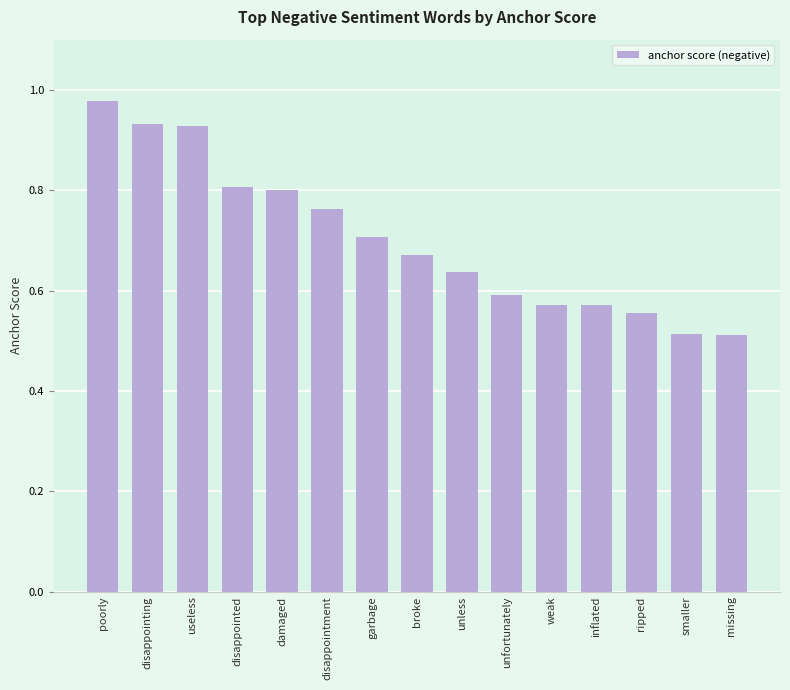

What is the change in value from poorly to garbage?

-0.3